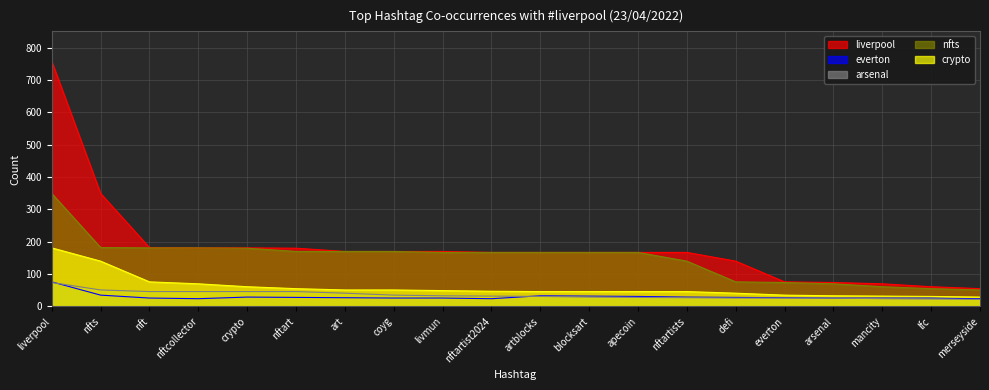

Where does the nfts series first go above 167?

liverpool